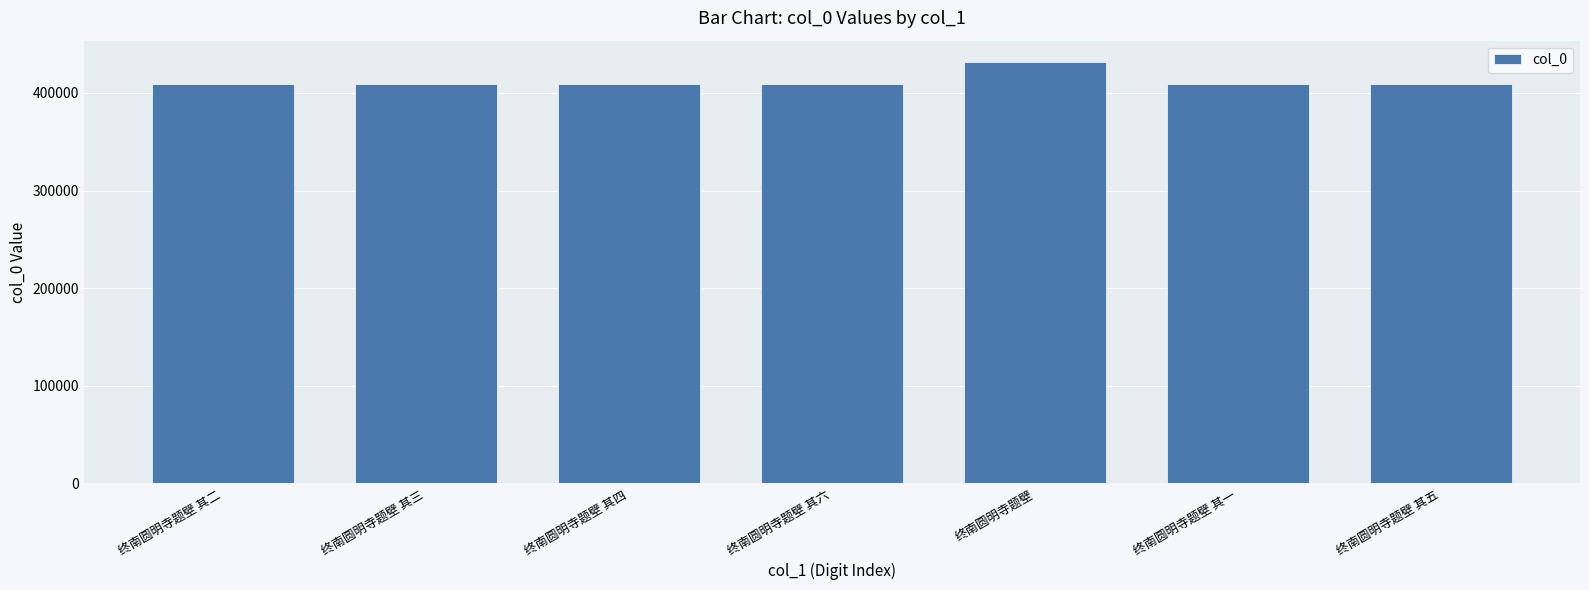

What is the label of the 6th bar from the right?

终南圆明寺题壁 其三